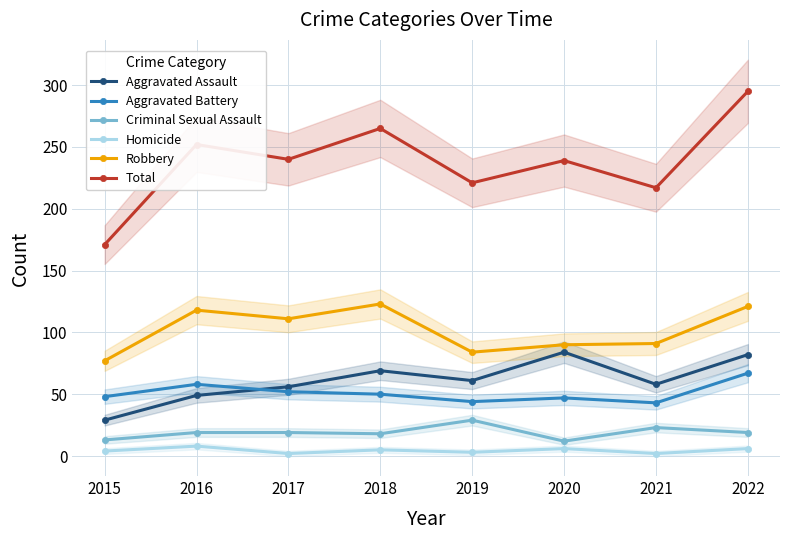

What is the total value across all series at 2020?

478